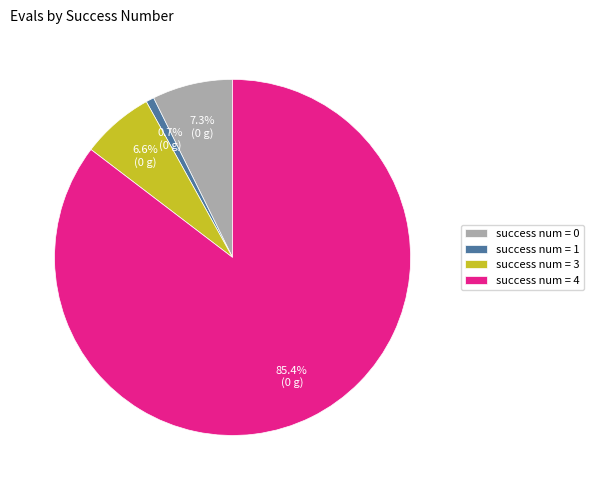

Which slice represents more than half of the pie?

success num = 4